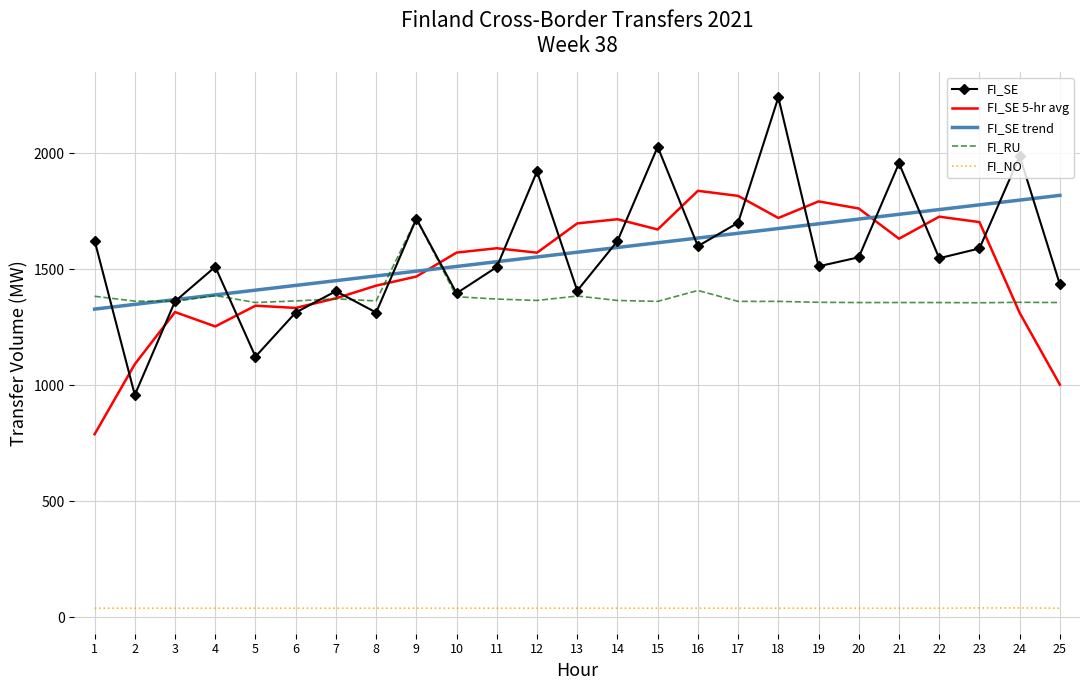

The value of FI_SE 5-hr avg at 14 is 2374.8. True or false?

False